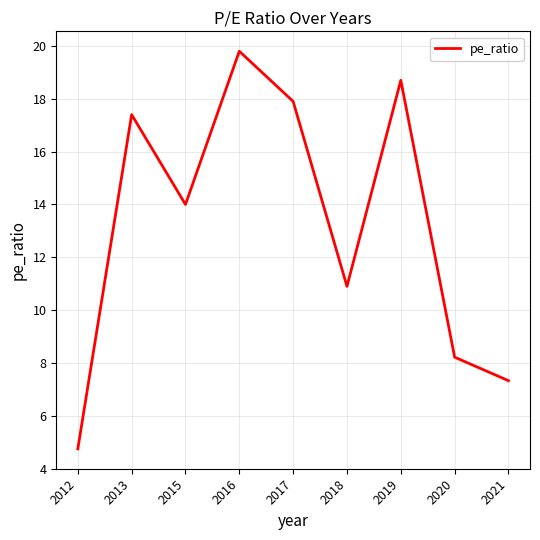

Where is the data nearest to the value 12?

2018